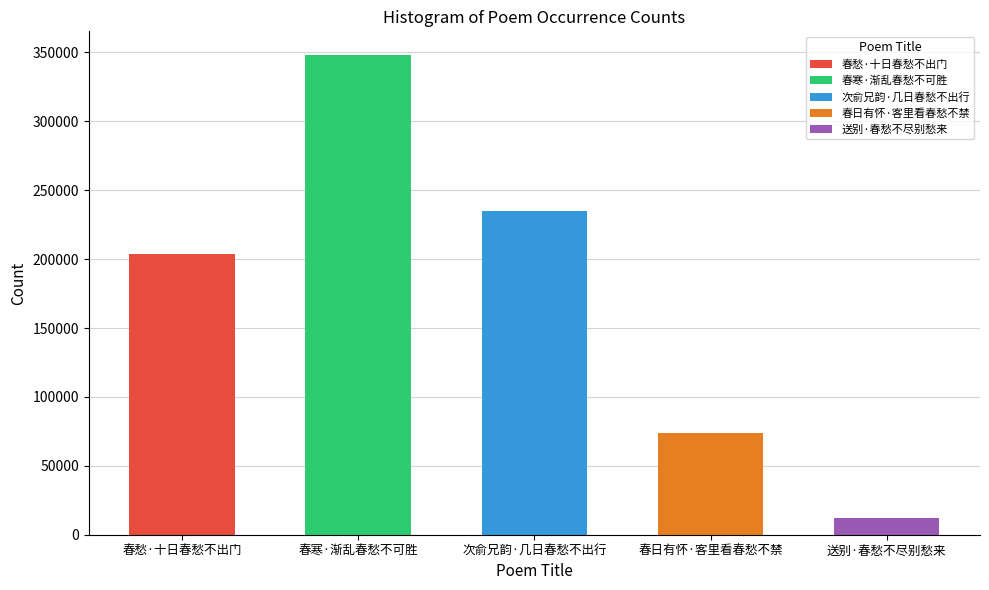

Approximately how many times larger is the value at 次俞兄韵·几日春愁不出行 compared to 送别·春愁不尽别愁来?

19.4